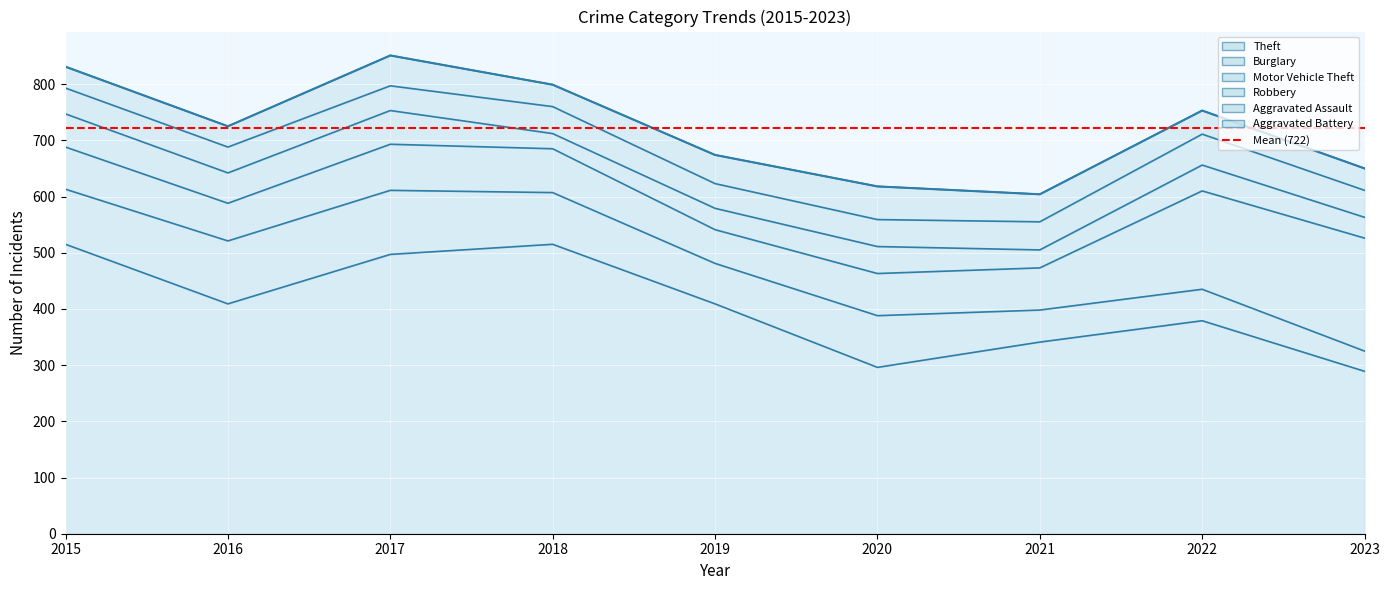

Does the chart display data point markers on the line(s)?

No